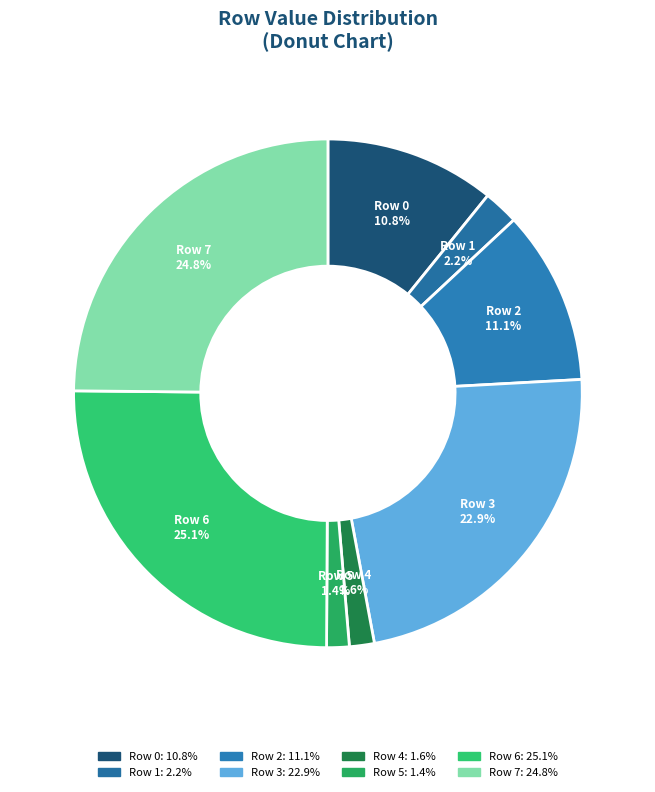

To the nearest percent, what portion does Row 4 represent?

2%